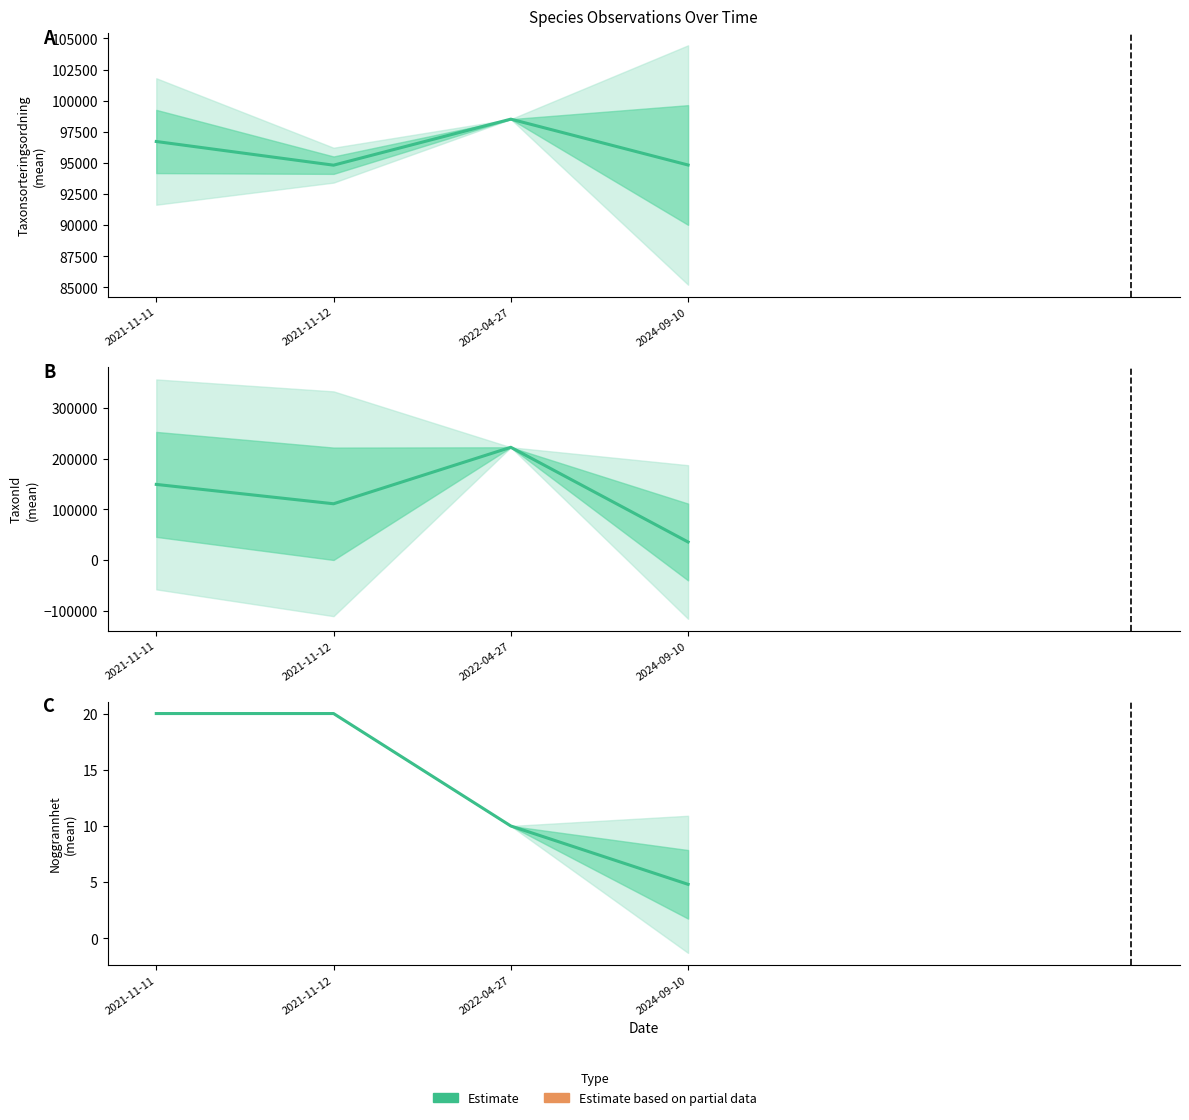

How many values are between 10 and 20?

3